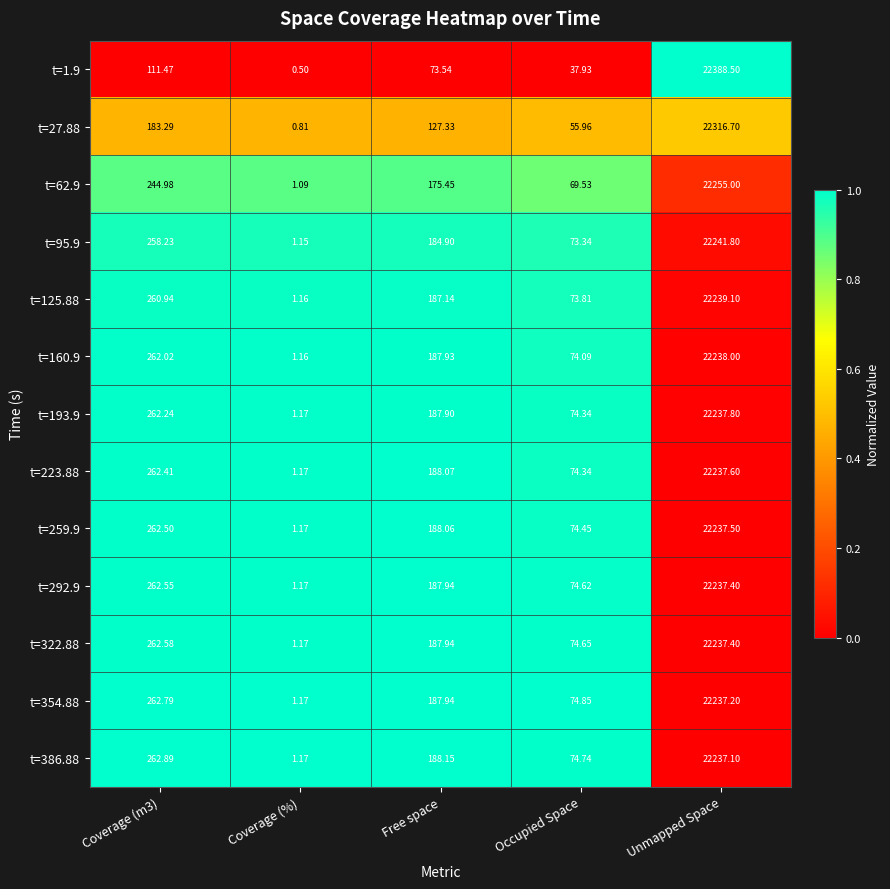

At which category is the sum across all series the highest?

Unmapped Space